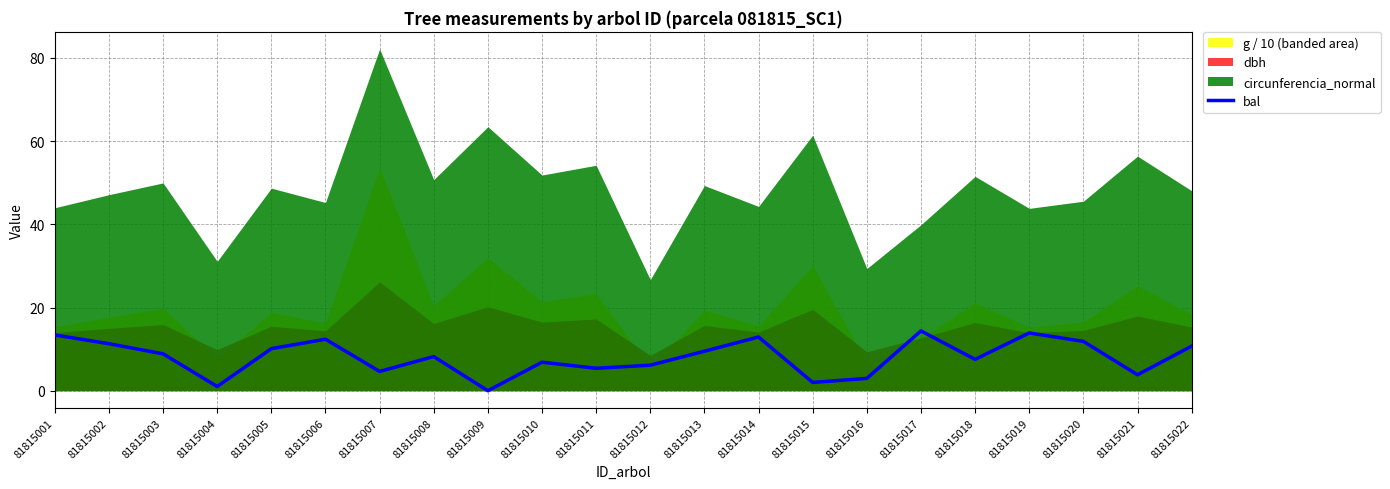

Reading left to right, transcribe all the data shown in this chart.

81815001=13.4	81815002=11.3	81815003=8.9	81815004=1.0	81815005=10.1	81815006=12.4	81815007=4.6	81815008=8.2	81815009=0.0	81815010=6.9	81815011=5.4	81815012=6.1	81815013=9.5	81815014=12.9	81815015=2.0	81815016=3.0	81815017=14.4	81815018=7.5	81815019=13.9	81815020=11.9	81815021=3.8	81815022=10.7